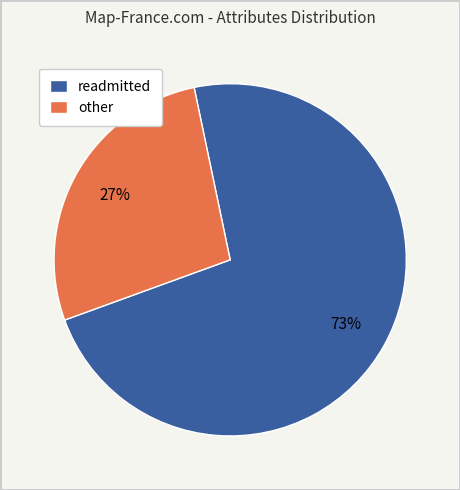

Combined, do other and readmitted account for over 50%?

Yes